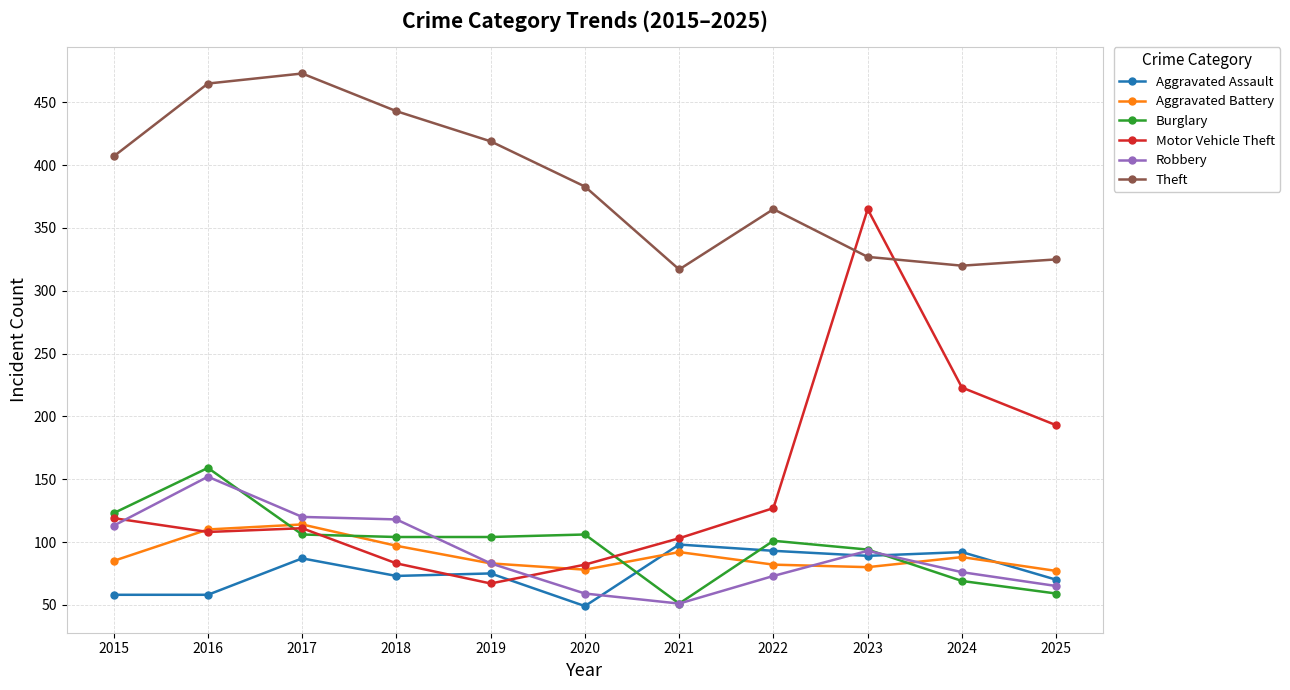

Count the number of data series in this chart.

6